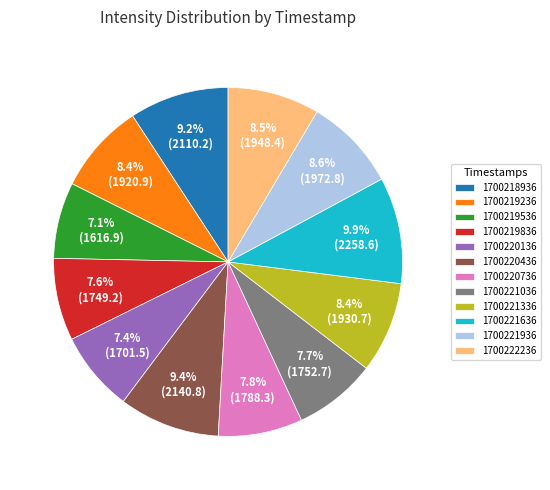

Is 1700221036 the majority of the pie?

No